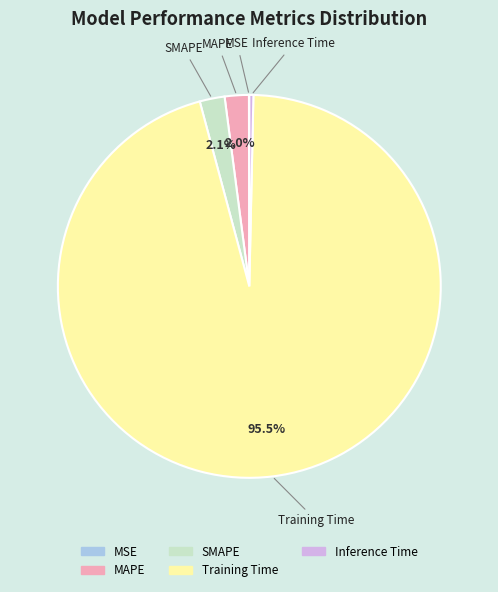

Is there any slice that represents more than half of the pie?

Yes